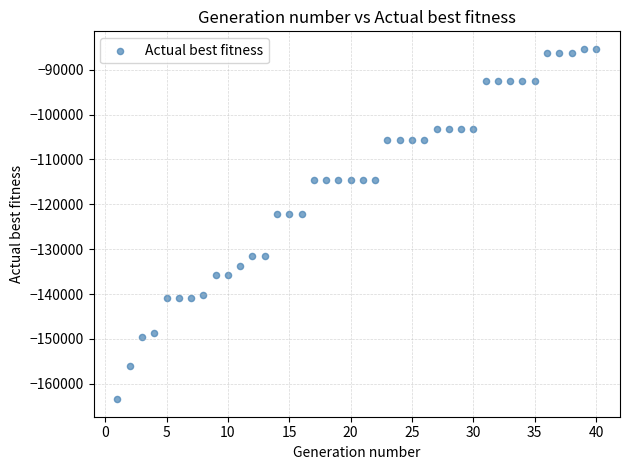

What is the range of Y values (max minus min)?

78049